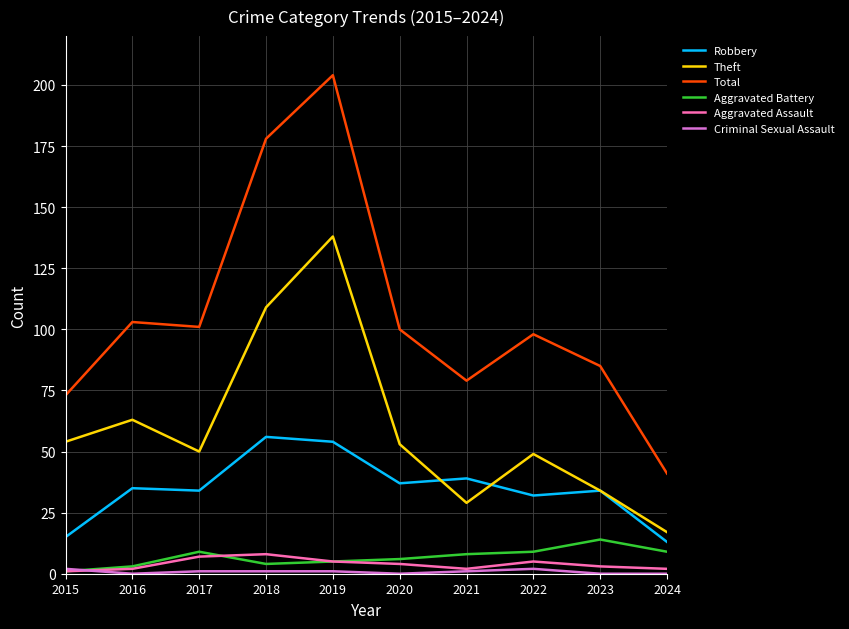

What is the difference between the maximum and minimum values in the Aggravated Assault series?

7